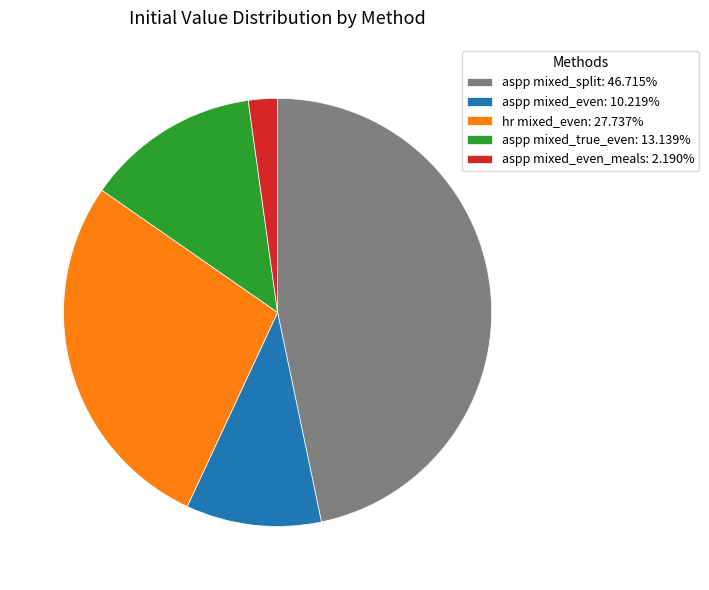

Combined, do aspp mixed_true_even: 13.139% and aspp mixed_even: 10.219% account for over 50%?

No